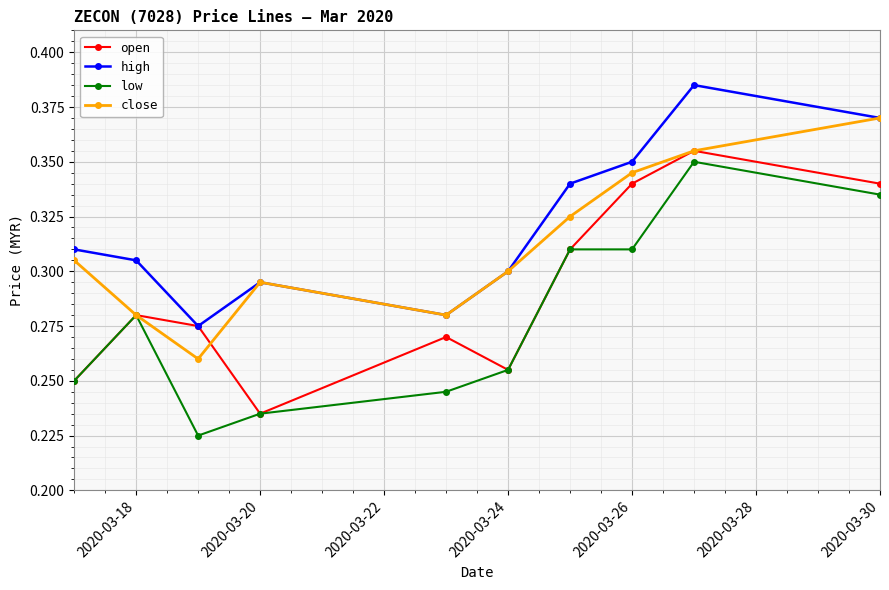

At how many categories does at least one series exceed 0?

10